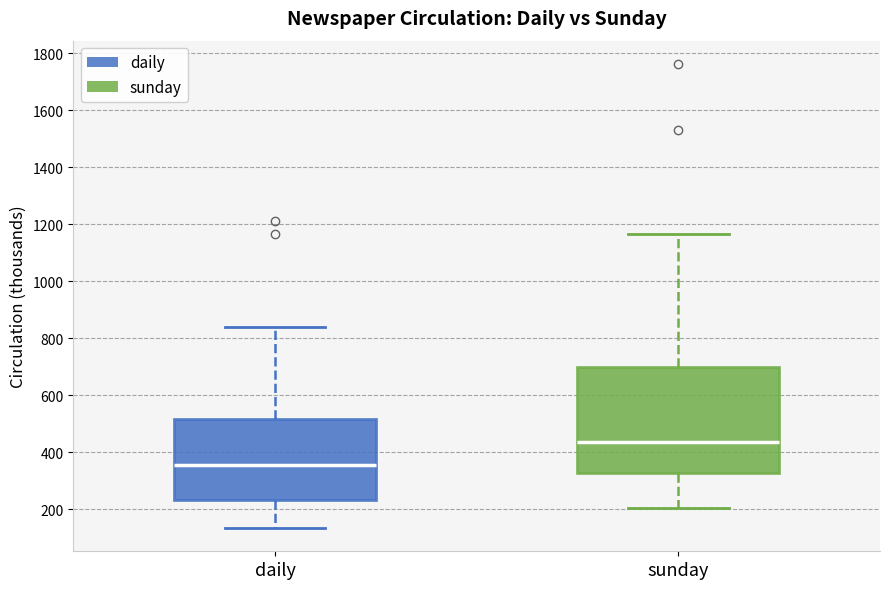

Which box's median line is the highest?

sunday